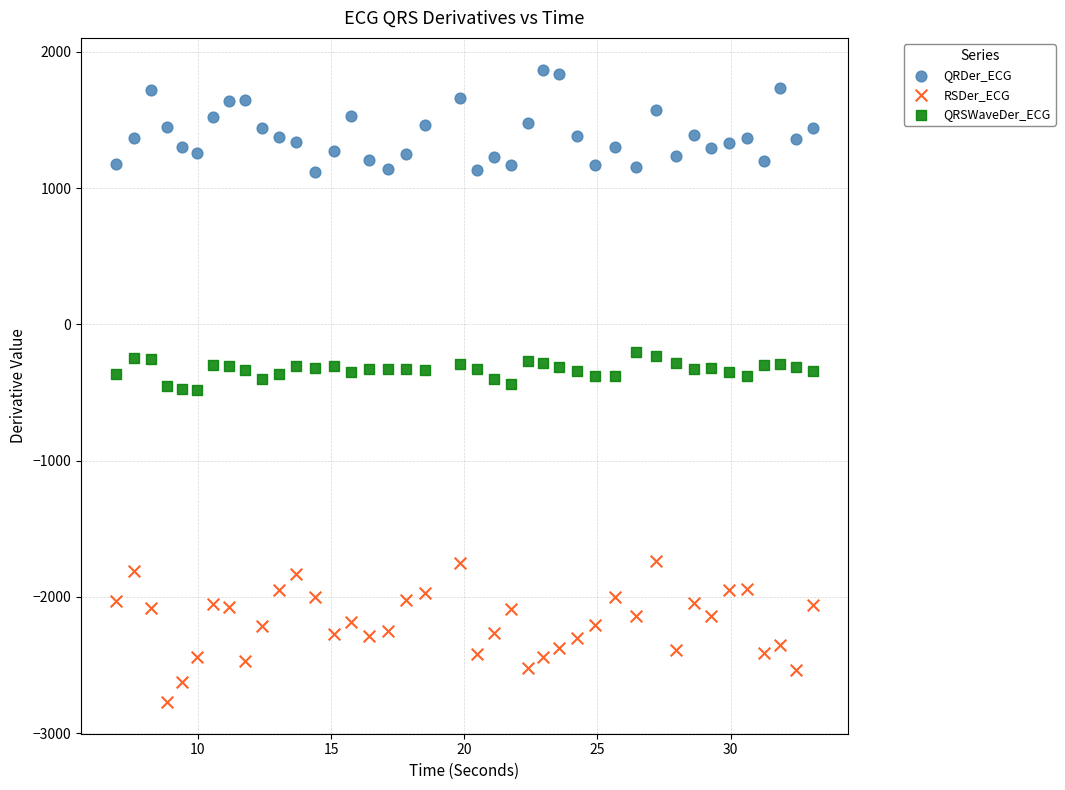

What are all the series names shown in the legend?

QRDer_ECG, RSDer_ECG, QRSWaveDer_ECG